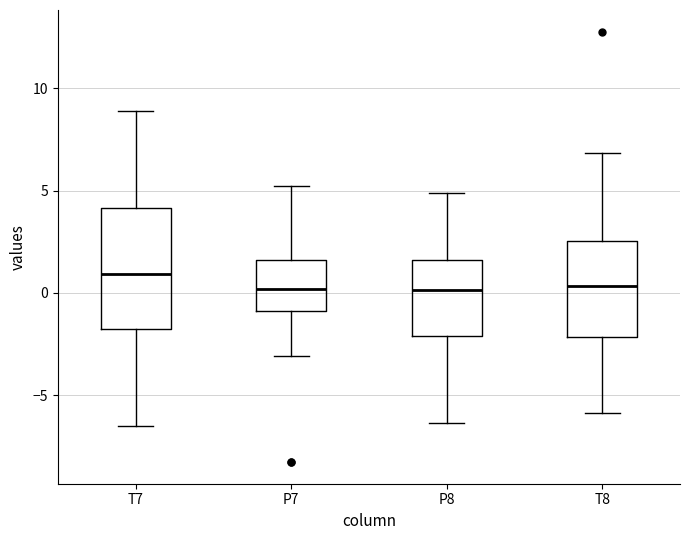

Reading left to right, transcribe this box plot: for each box, give where its median line is, the range the box spans, and where its two whiskers end, as read against the y-axis. The values are not printed on the chart, so give them approximately, as read against the axis.

T7: median 1.0, box -2.0 to 4.0, whiskers -6.5 to 9.0
P7: median 0.0, box -1.0 to 1.5, whiskers -3.0 to 5.0
P8: median 0.0, box -2.0 to 1.5, whiskers -6.5 to 5.0
T8: median 0.5, box -2.0 to 2.5, whiskers -6.0 to 7.0